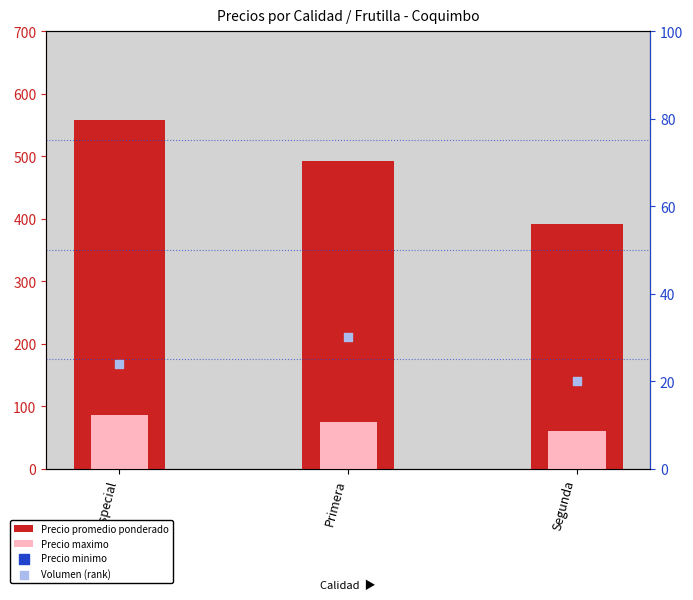

At how many categories does at least one series exceed 52?

3